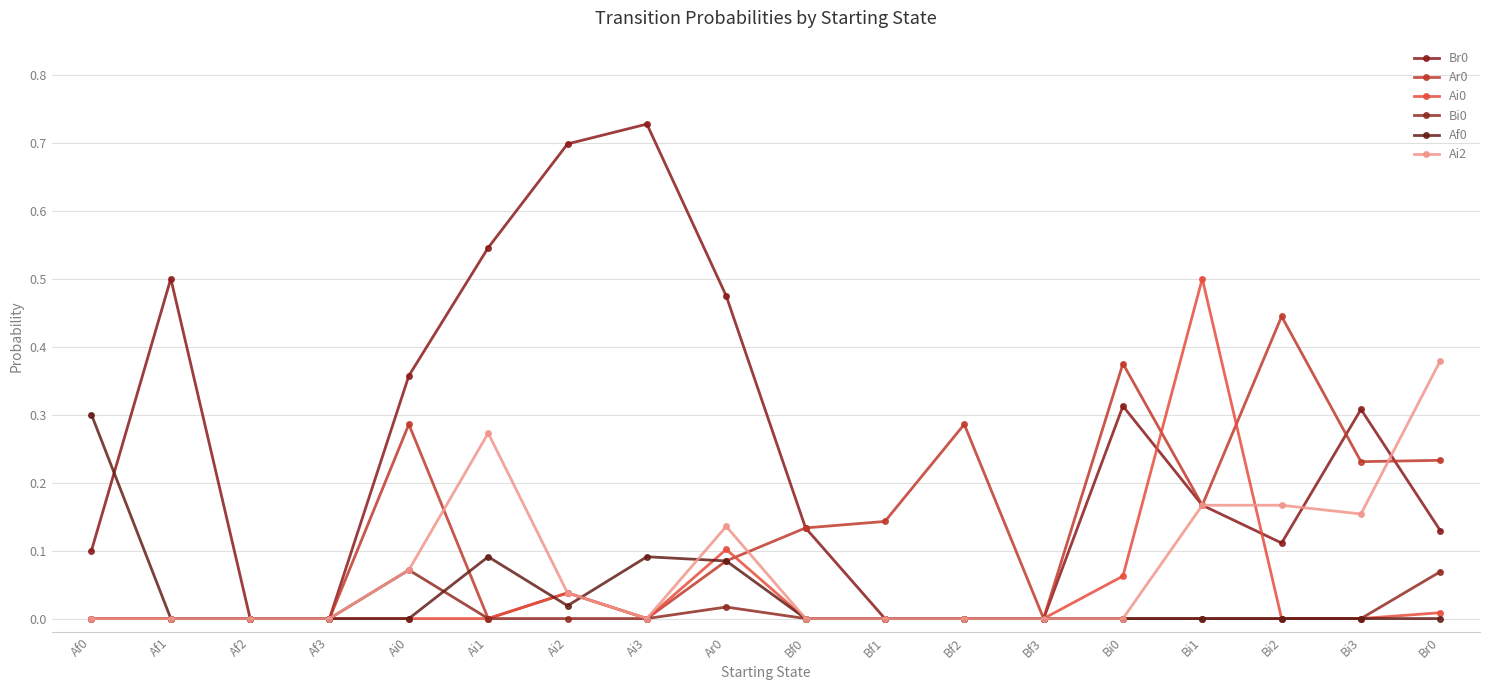

Which series has the largest total across all categories?

Br0